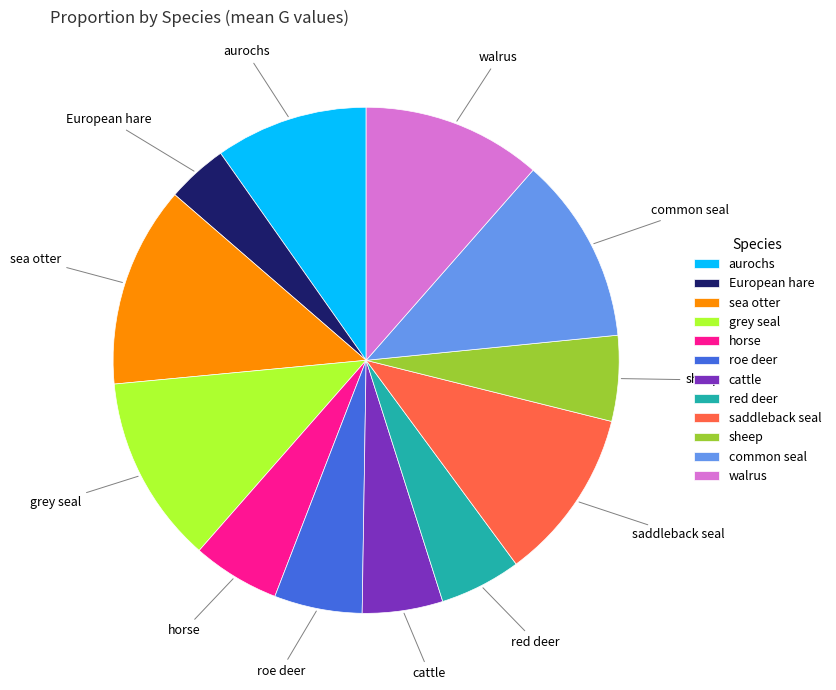

Is there any slice that represents more than half of the pie?

No